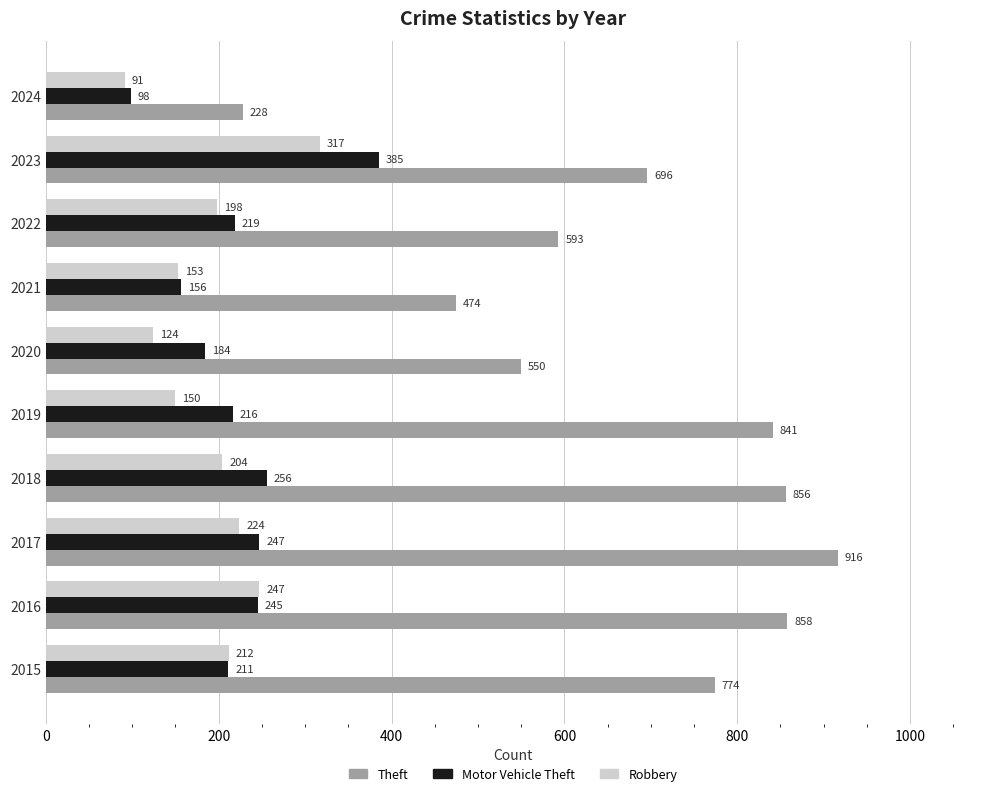

What is the difference between the maximum and minimum values in the Motor Vehicle Theft series?

287